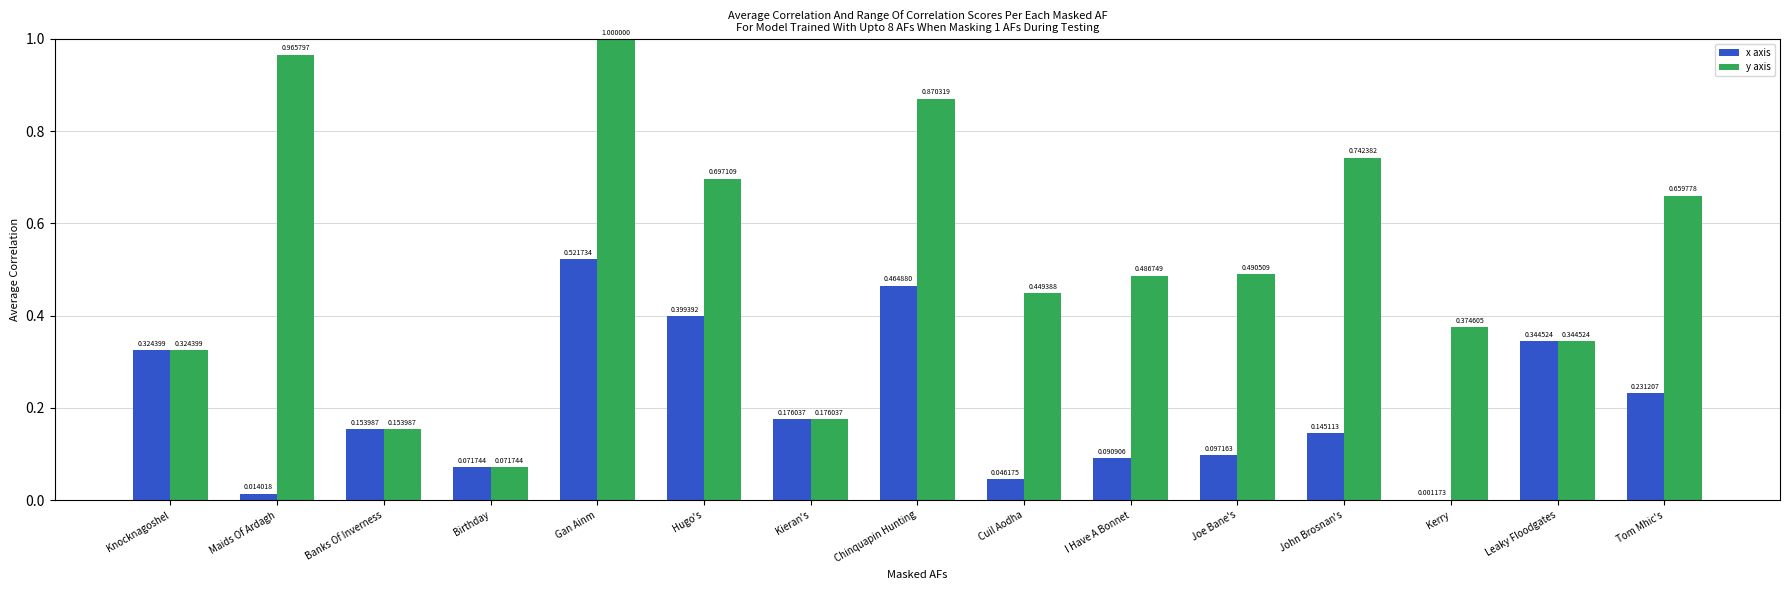

At which category is the sum across all series the highest?

Gan Ainm